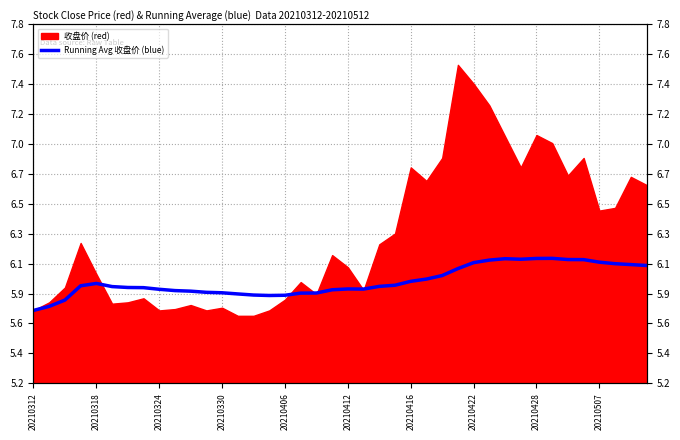

What value does the data have at 21?

5.9